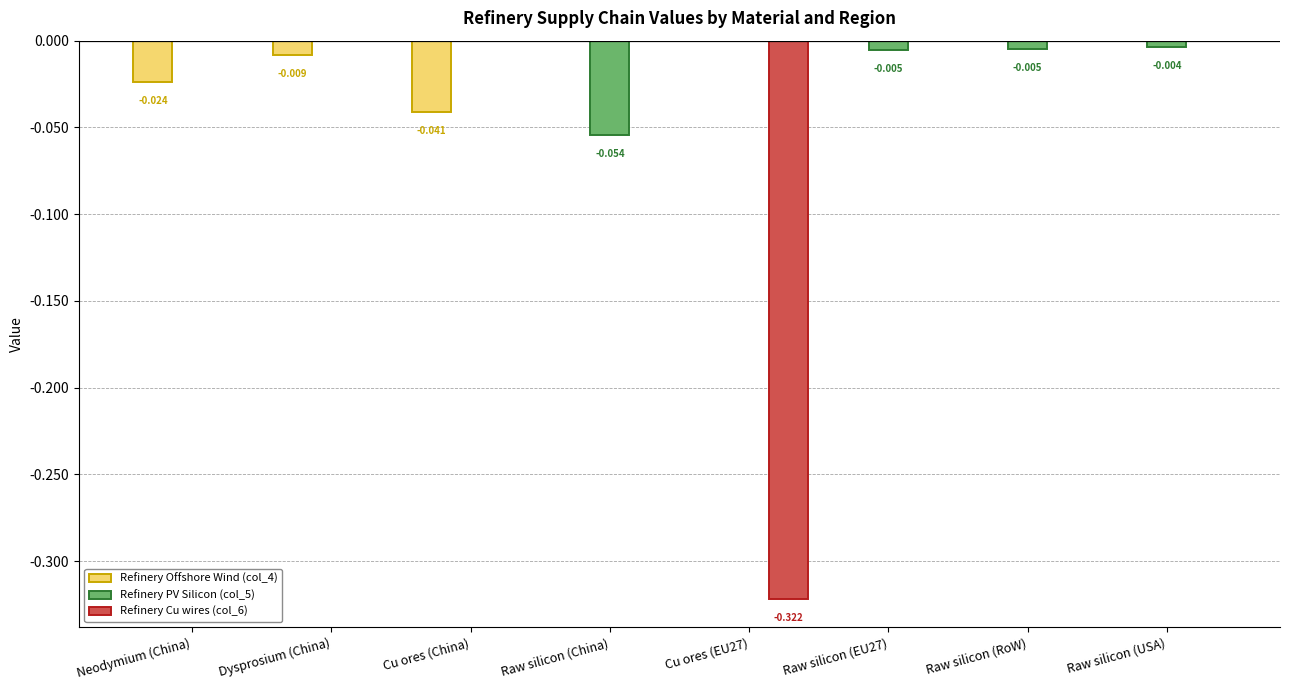

How many groups of bars are there?

8